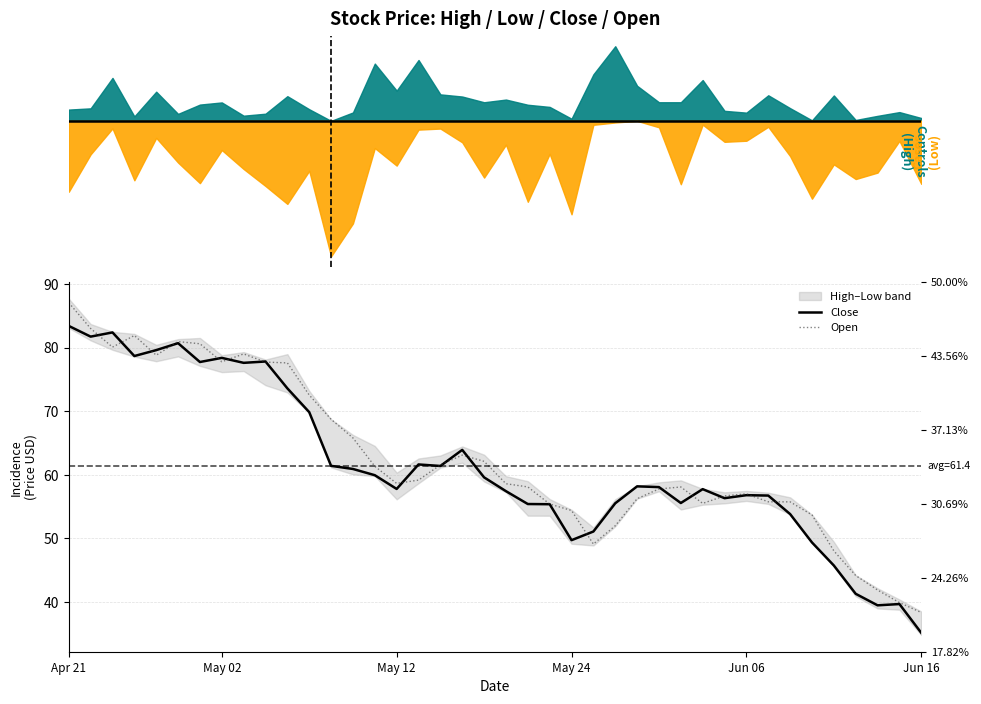

What value does the Open series have at Apr 21?

87.0